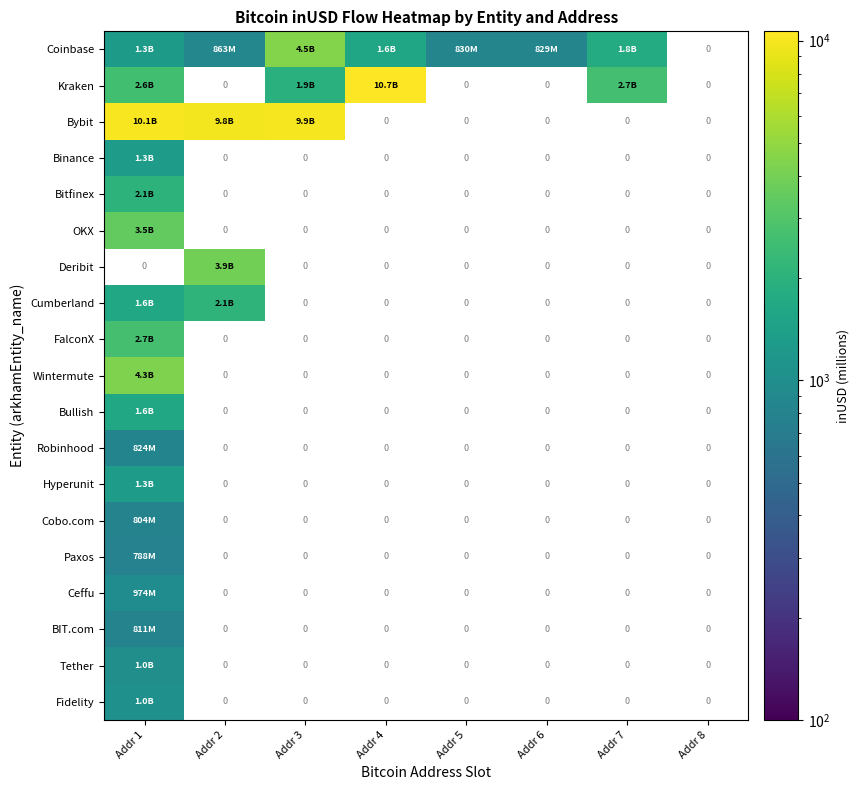

How many categories are shown in the chart?

8